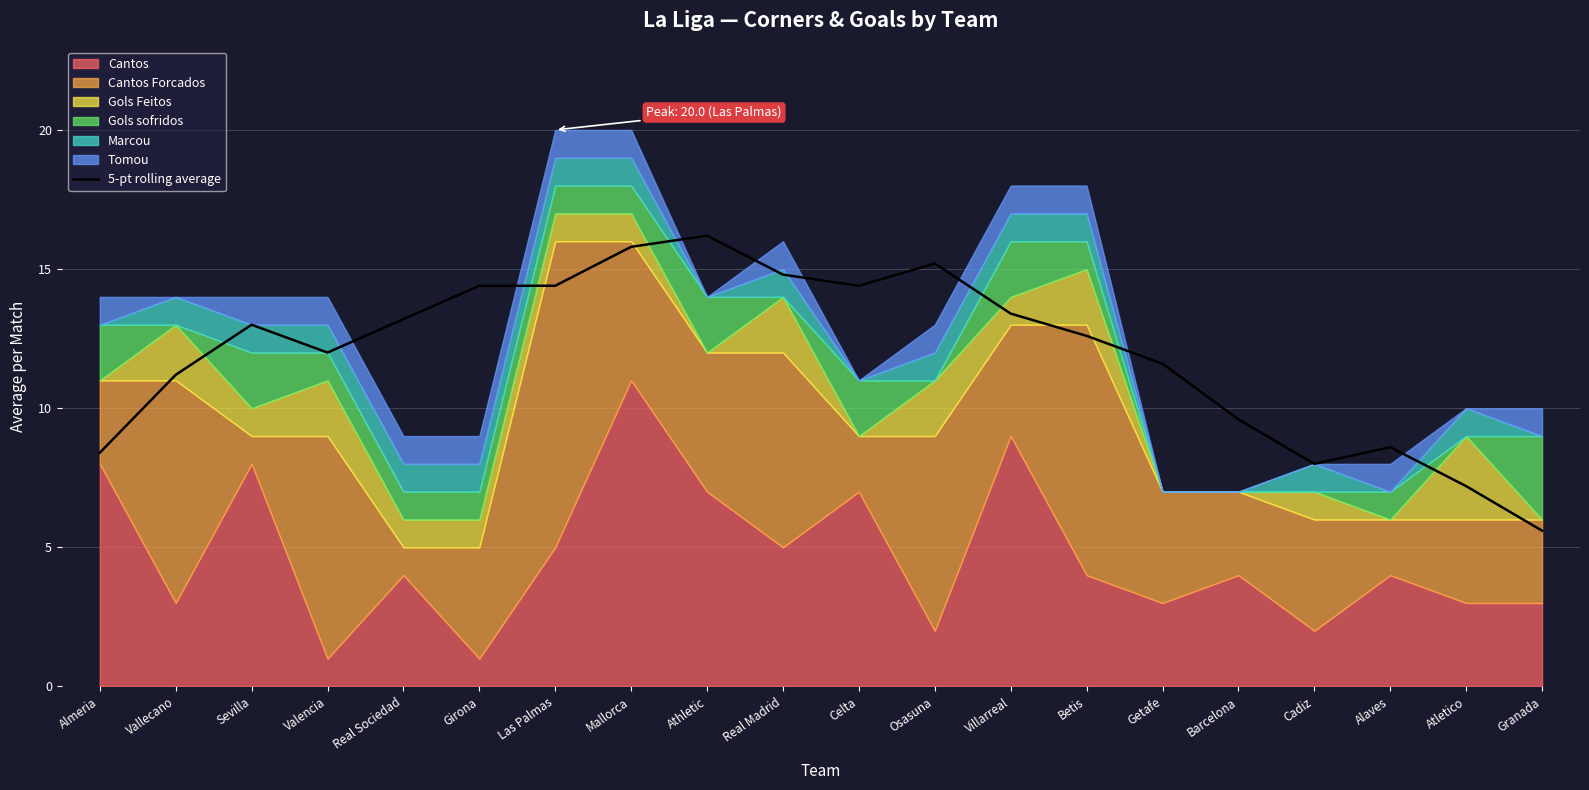

Where is 5-pt rolling average nearest to the value 10?

Barcelona